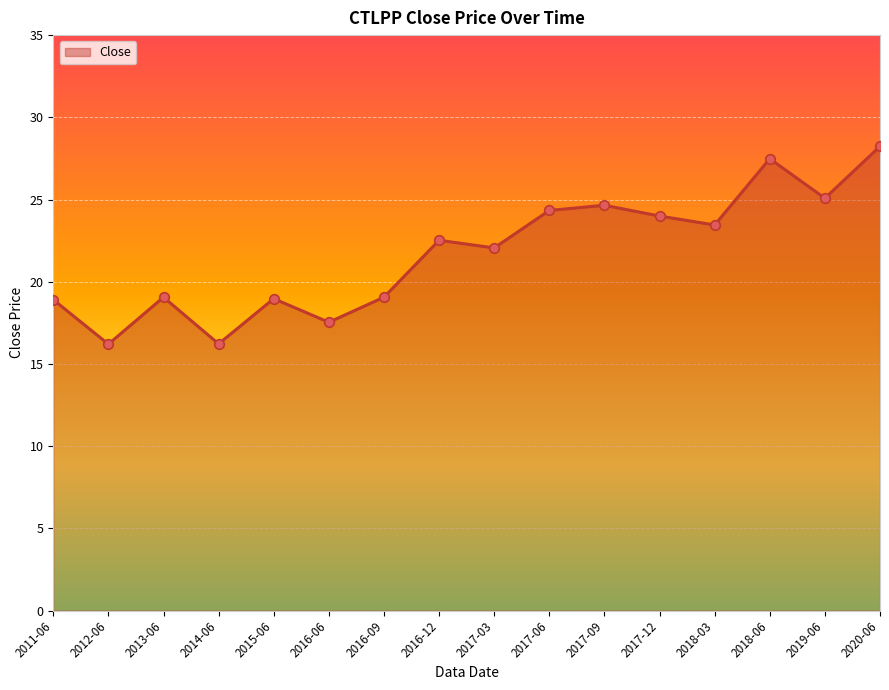

What is the change in value from 2014-06 to 2018-03?

+7.2